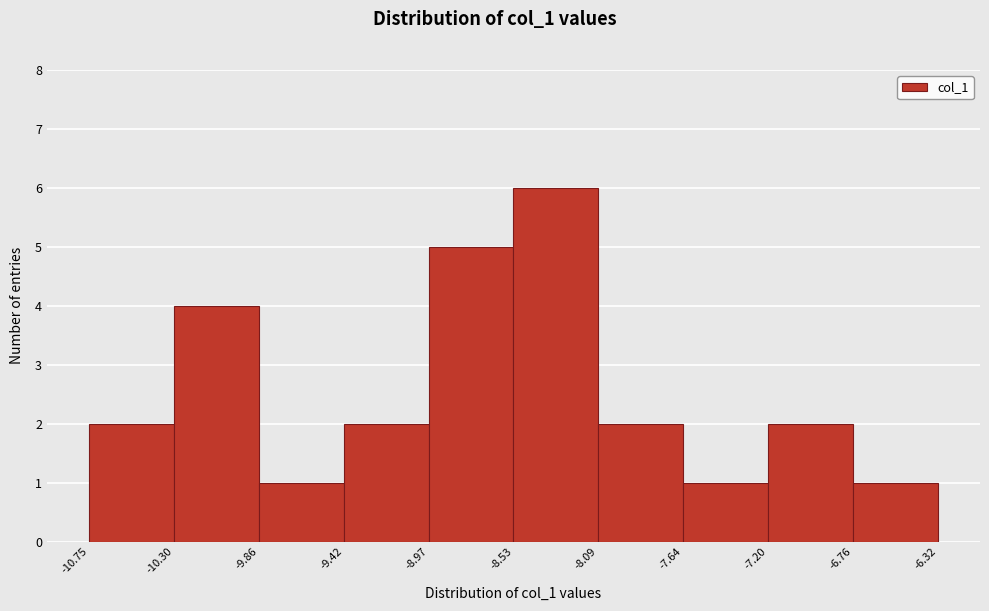

Over which range of the x-axis is the bar tallest?

-8.53 to -8.09